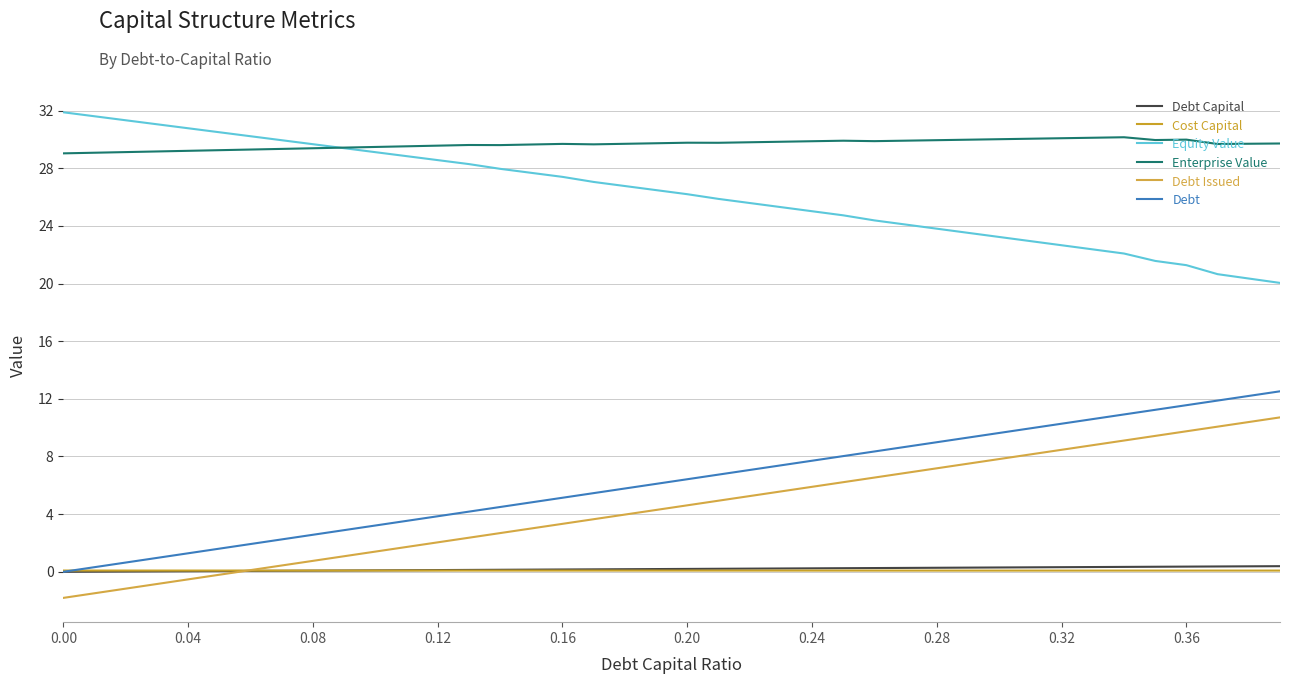

True or false: Cost Capital and Equity Value cross at least once.

False